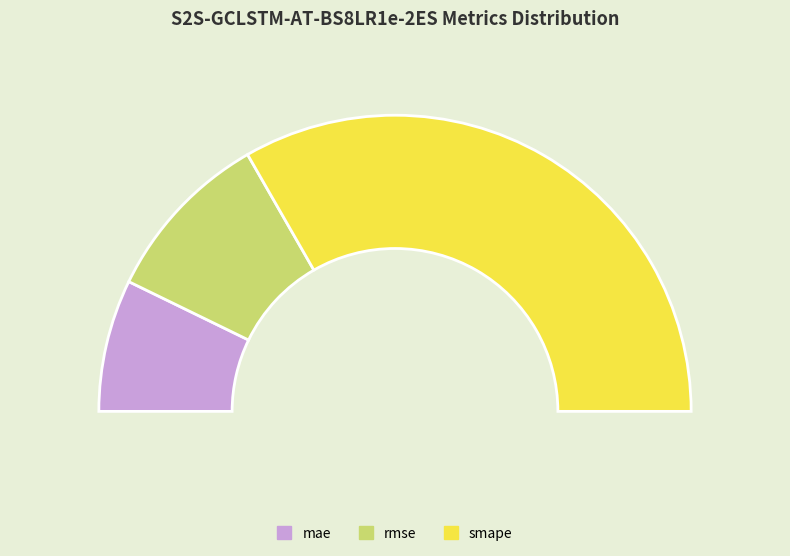

Which category accounts for the majority?

smape